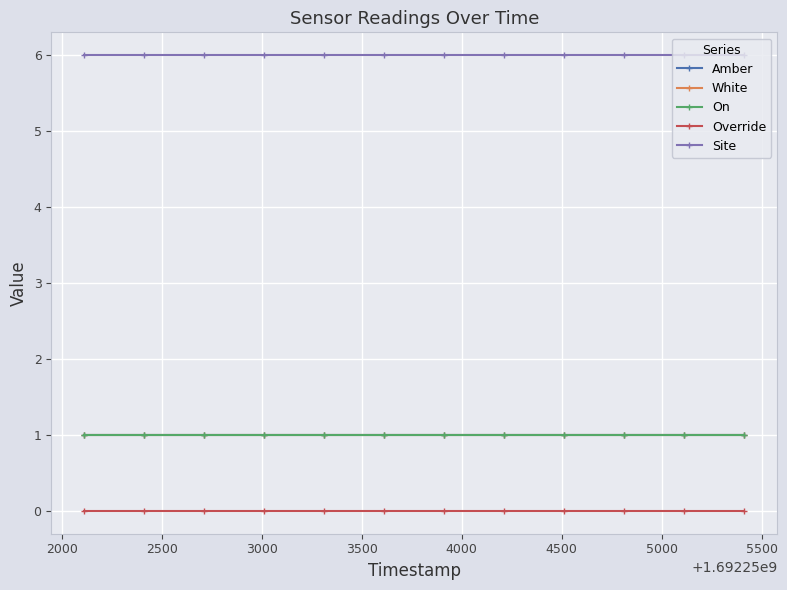

Does the chart have visible grid lines?

Yes